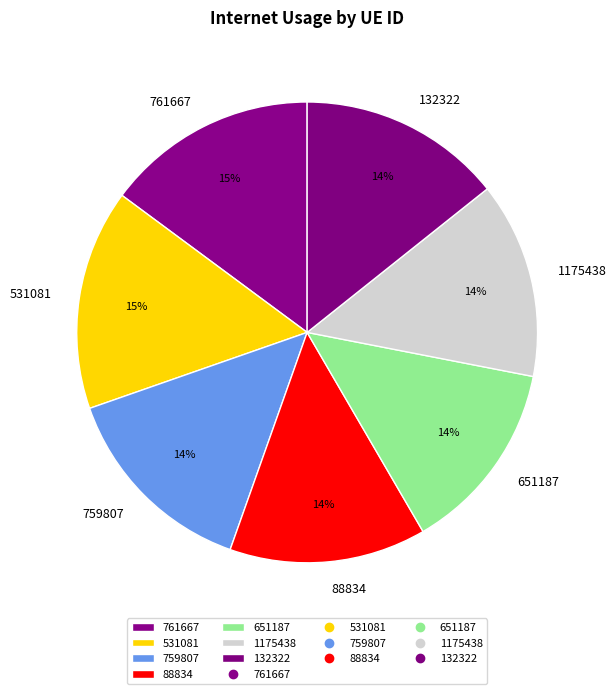

The 531081 slice represents 27% of the pie. True or false?

False